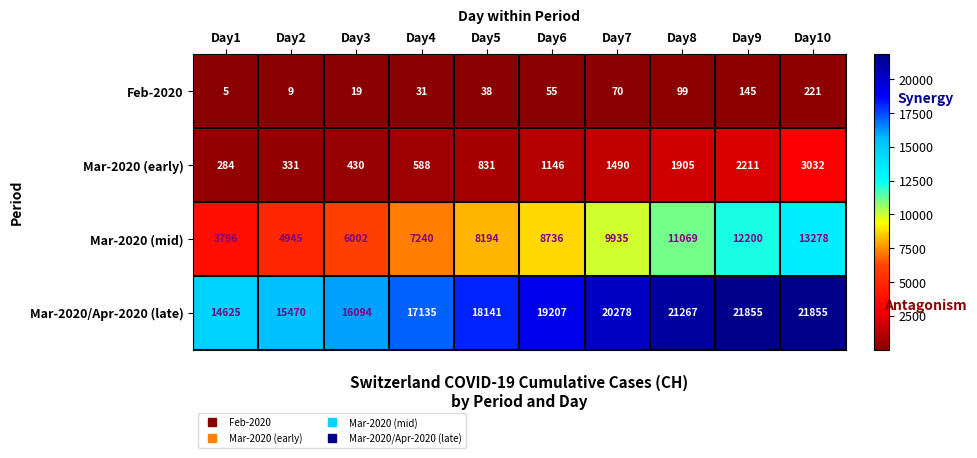

How many distinct data groups are displayed?

4